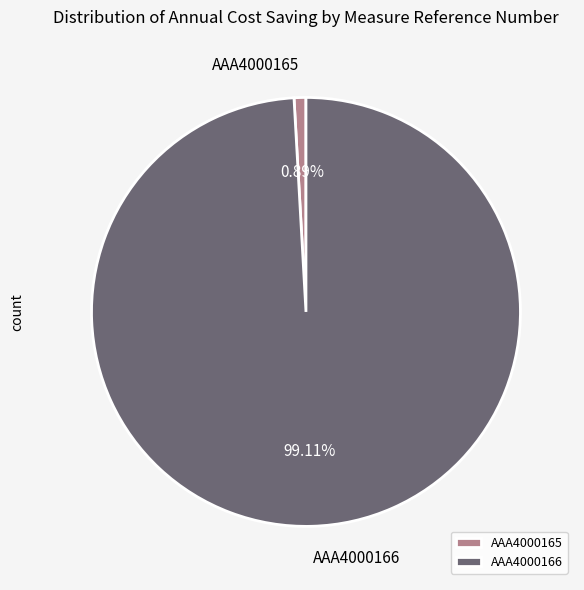

To the nearest percent, what portion does AAA4000165 represent?

1%